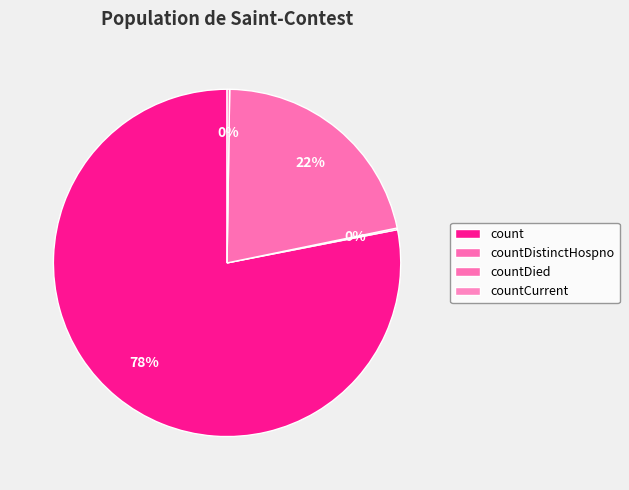

What is the change in value from countDied to countCurrent?

-5297